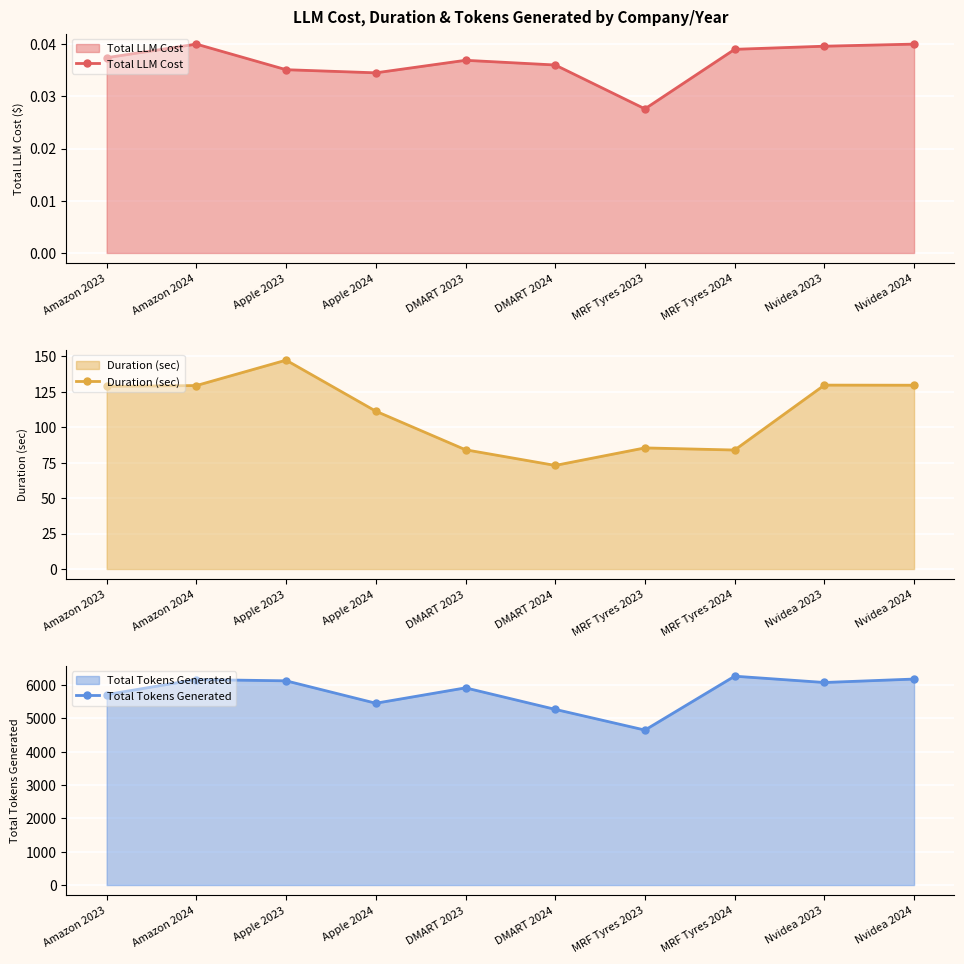

Is it true that Total LLM Cost equals 0.0 at Amazon 2024?

True